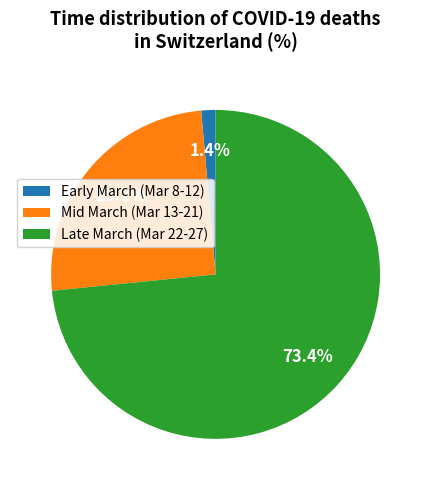

What portion of the pie excludes Early March (Mar 8-12)?

98.6%